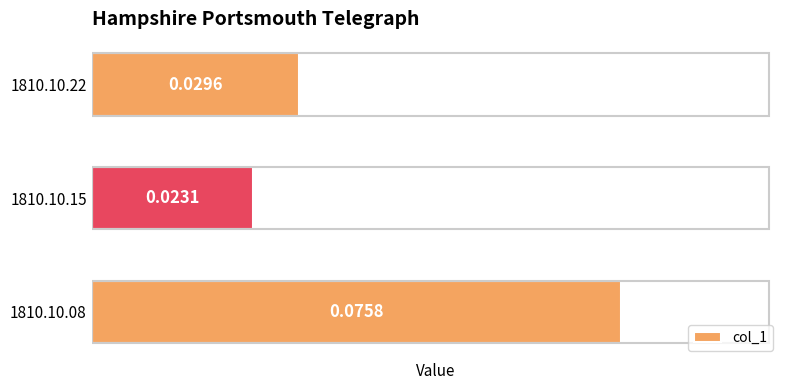

Rank the categories by value from highest to lowest.

1810.10.08, 1810.10.22, 1810.10.15